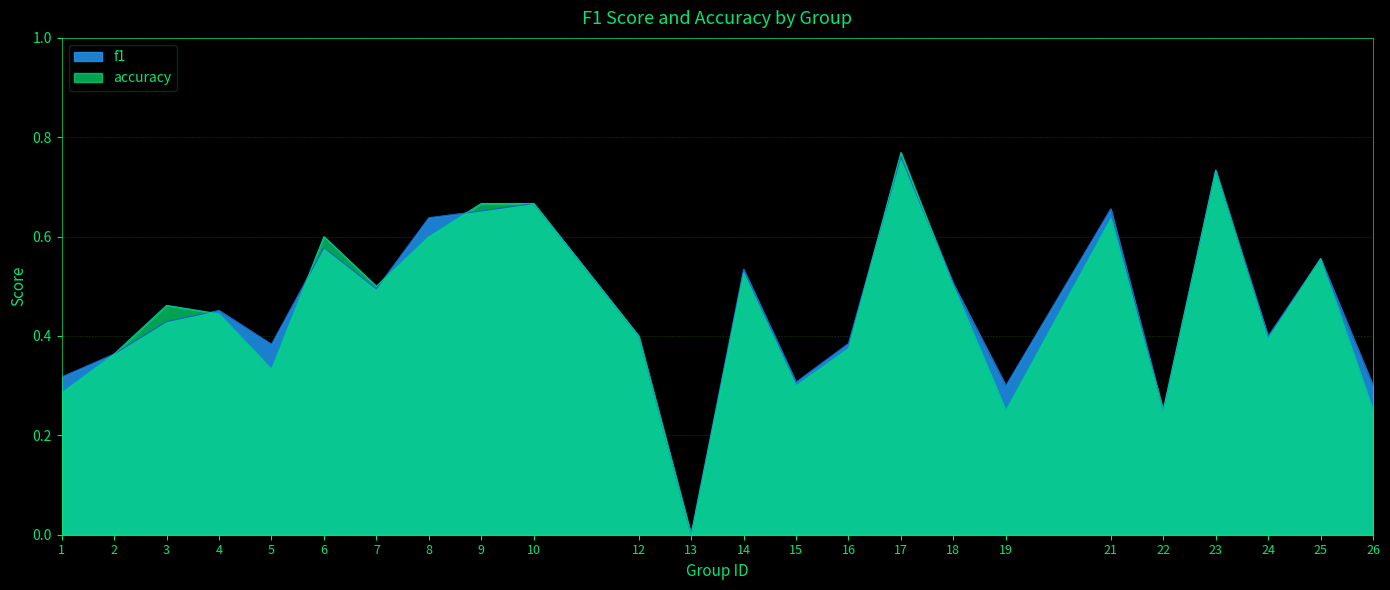

What is the difference between the f1 values at 3 and 22?

0.2